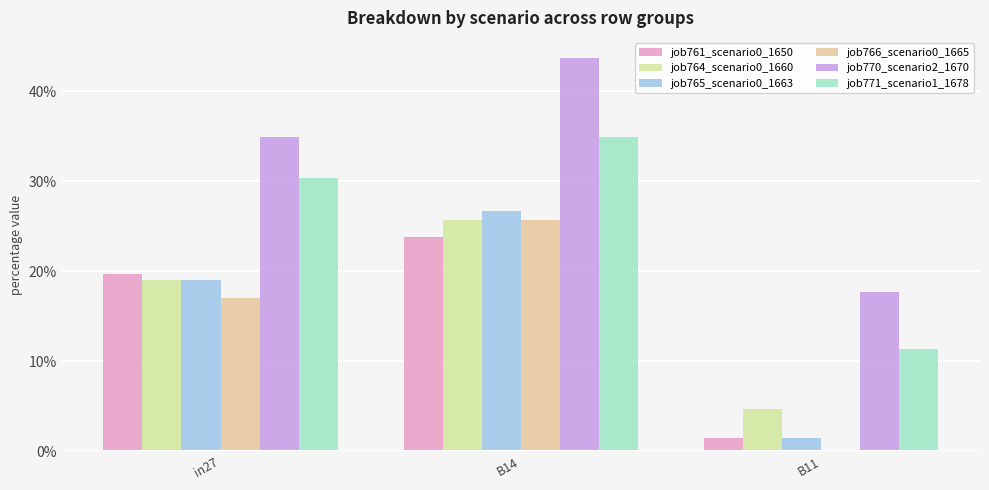

Reading left to right, what are all the values shown in this chart?

job761_scenario0_1650: in27=0.2	B14=0.2	B11=0.0
job764_scenario0_1660: in27=0.2	B14=0.3	B11=0.0
job765_scenario0_1663: in27=0.2	B14=0.3	B11=0.0
job766_scenario0_1665: in27=0.2	B14=0.3	B11=0.0
job770_scenario2_1670: in27=0.3	B14=0.4	B11=0.2
job771_scenario1_1678: in27=0.3	B14=0.3	B11=0.1